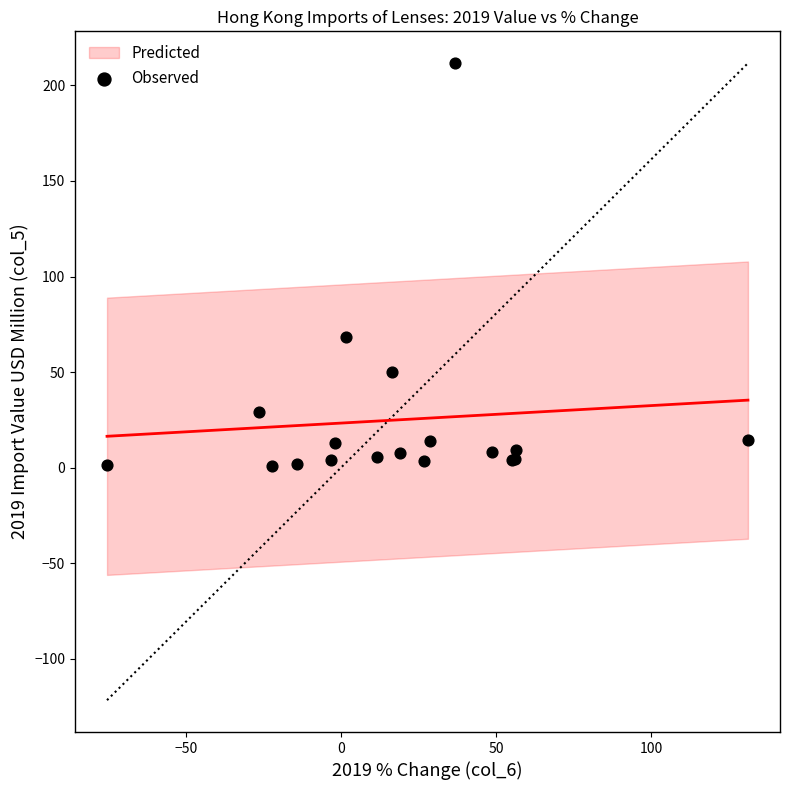

What Y value in the scatter plot is closest to 106?

68.2